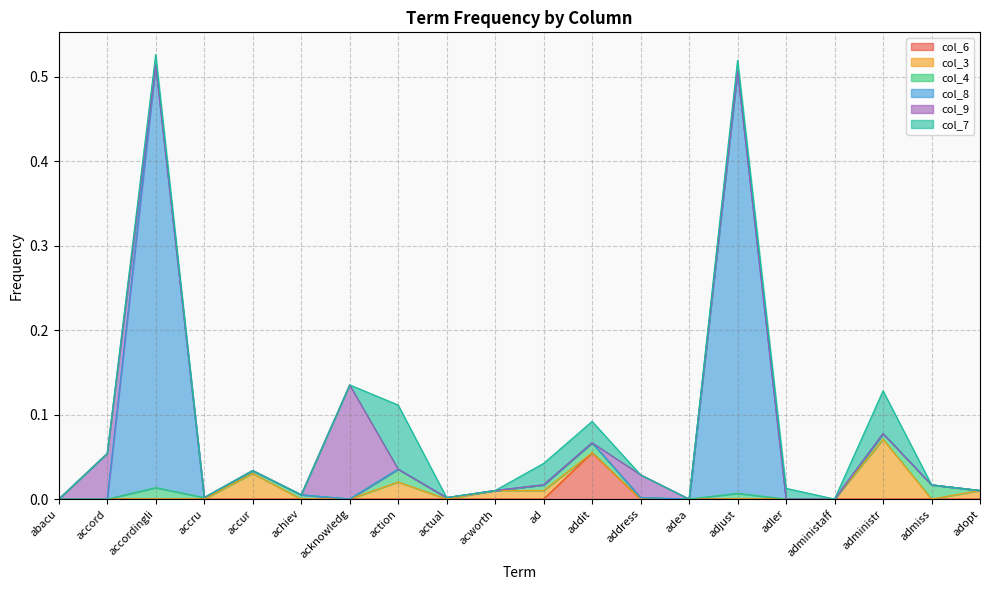

Reading right to left, list all the values displayed in this chart.

col_6: adopt=0.0	admiss=0.0	administr=0.0	administaff=0.0	adler=0.0	adjust=0.0	adea=0.0	address=0.0	addit=0.1	ad=0.0	acworth=0.0	actual=0.0	action=0.0	acknowledg=0.0	achiev=0.0	accur=0.0	accru=0.0	accordingli=0.0	accord=0.0	abacu=0.0
col_3: adopt=0.0	admiss=0.0	administr=0.1	administaff=0.0	adler=0.0	adjust=0.0	adea=0.0	address=0.0	addit=0.0	ad=0.0	acworth=0.0	actual=0.0	action=0.0	acknowledg=0.0	achiev=0.0	accur=0.0	accru=0.0	accordingli=0.0	accord=0.0	abacu=0.0
col_4: adopt=0.0	admiss=0.0	administr=0.0	administaff=0.0	adler=0.0	adjust=0.0	adea=0.0	address=0.0	addit=0.0	ad=0.0	acworth=0.0	actual=0.0	action=0.0	acknowledg=0.0	achiev=0.0	accur=0.0	accru=0.0	accordingli=0.0	accord=0.0	abacu=0.0
col_8: adopt=0.0	admiss=0.0	administr=0.0	administaff=0.0	adler=0.0	adjust=0.5	adea=0.0	address=0.0	addit=0.0	ad=0.0	acworth=0.0	actual=0.0	action=0.0	acknowledg=0.0	achiev=0.0	accur=0.0	accru=0.0	accordingli=0.5	accord=0.0	abacu=0.0
col_9: adopt=0.0	admiss=0.0	administr=0.0	administaff=0.0	adler=0.0	adjust=0.0	adea=0.0	address=0.0	addit=0.0	ad=0.0	acworth=0.0	actual=0.0	action=0.0	acknowledg=0.1	achiev=0.0	accur=0.0	accru=0.0	accordingli=0.0	accord=0.1	abacu=0.0
col_7: adopt=0.0	admiss=0.0	administr=0.1	administaff=0.0	adler=0.0	adjust=0.0	adea=0.0	address=0.0	addit=0.0	ad=0.0	acworth=0.0	actual=0.0	action=0.1	acknowledg=0.0	achiev=0.0	accur=0.0	accru=0.0	accordingli=0.0	accord=0.0	abacu=0.0